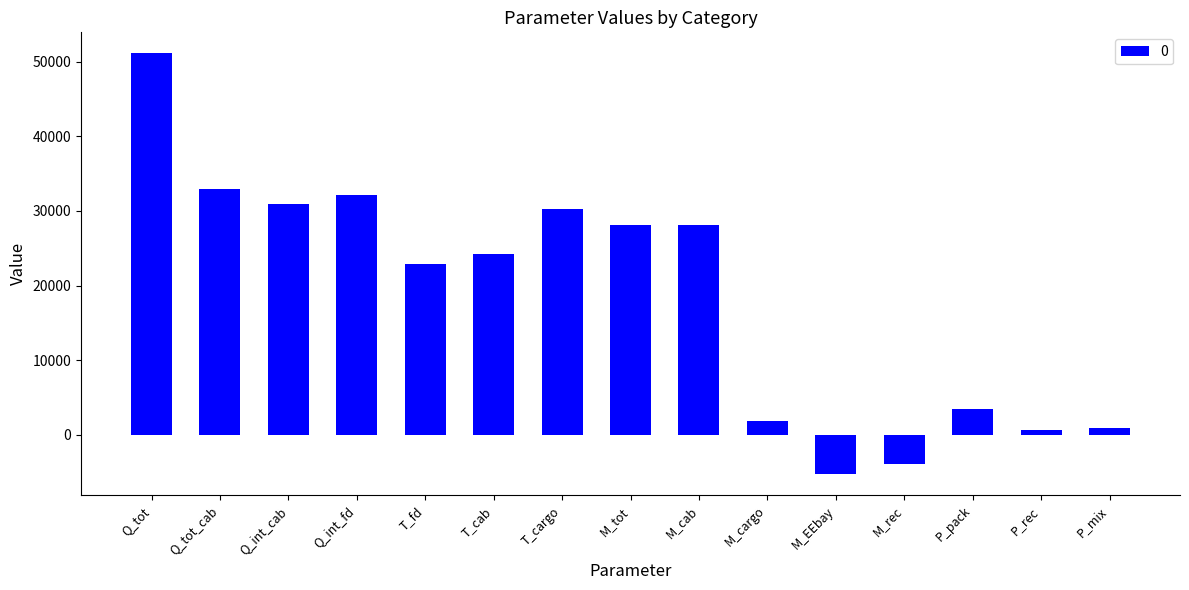

What is the minimum value shown in the chart?

-5291.4